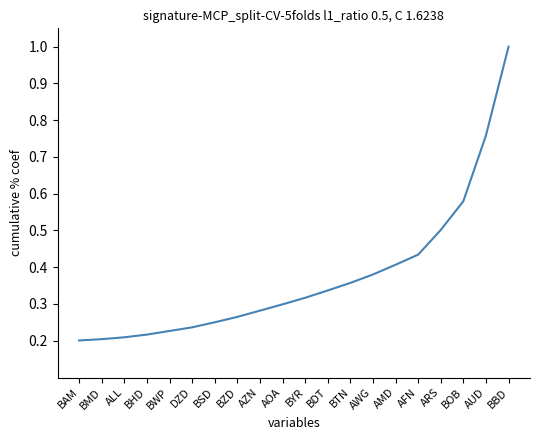

What position from the right is DZD?

15